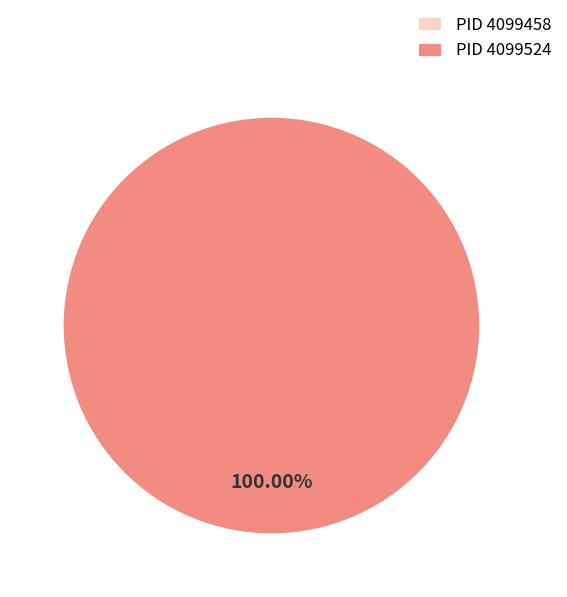

How many slices are in this pie chart?

2